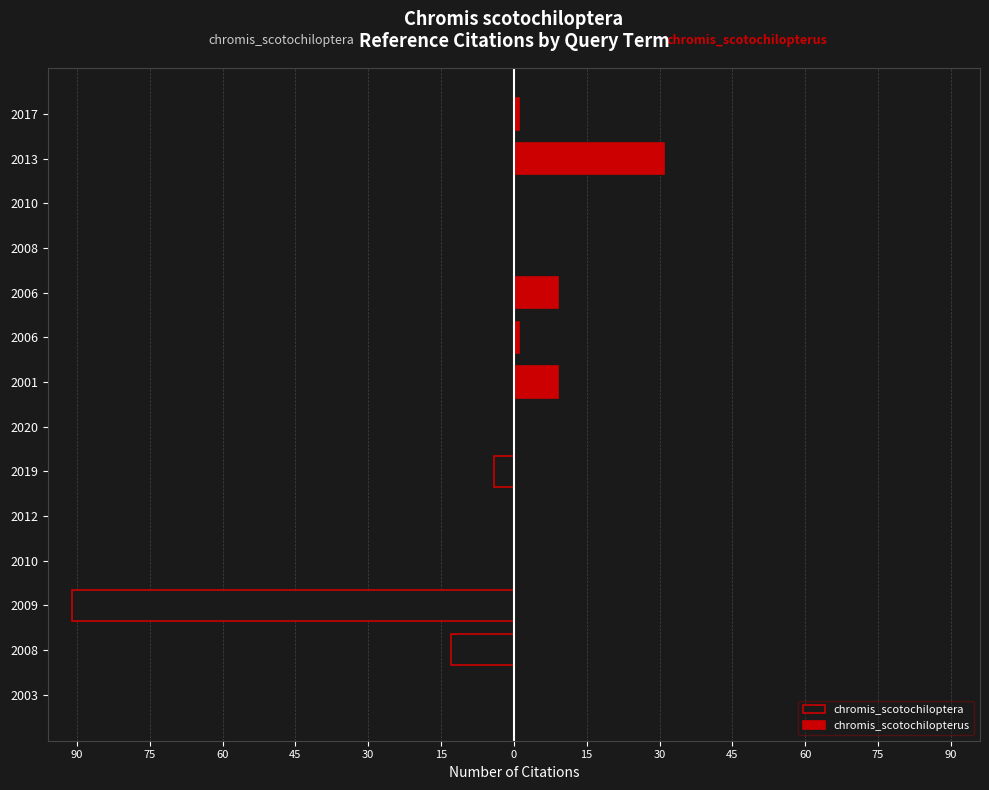

What are all the series names shown in the legend?

chromis_scotochiloptera, chromis_scotochilopterus